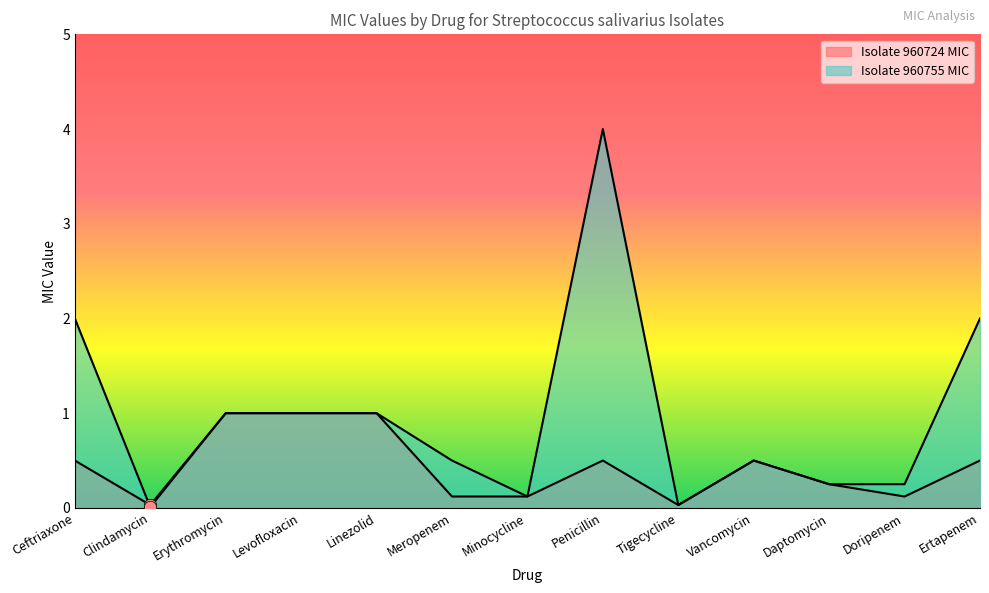

Which series has the largest total across all categories?

Isolate 960755 MIC